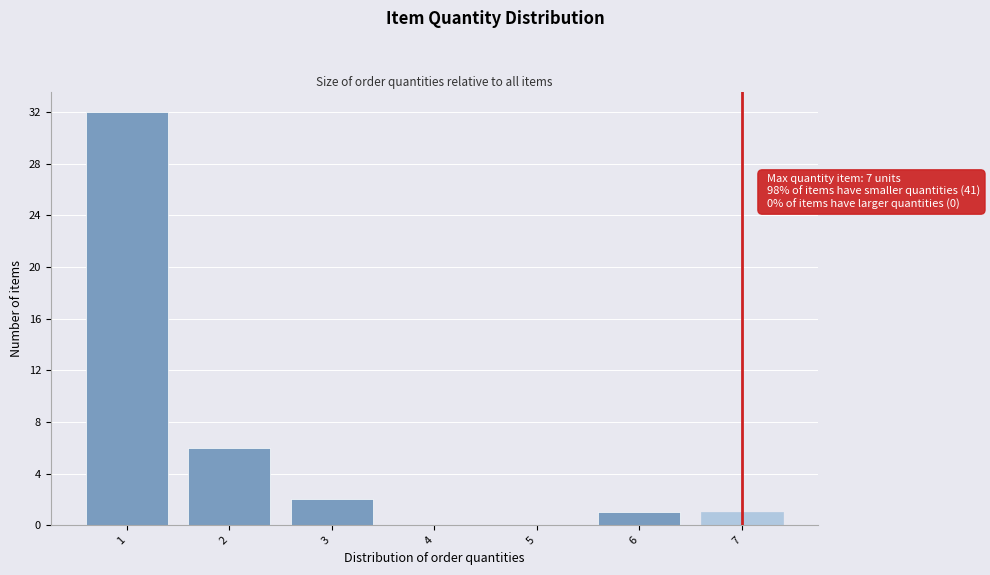

Over which range of the x-axis is the bar tallest?

0.5 to 1.5